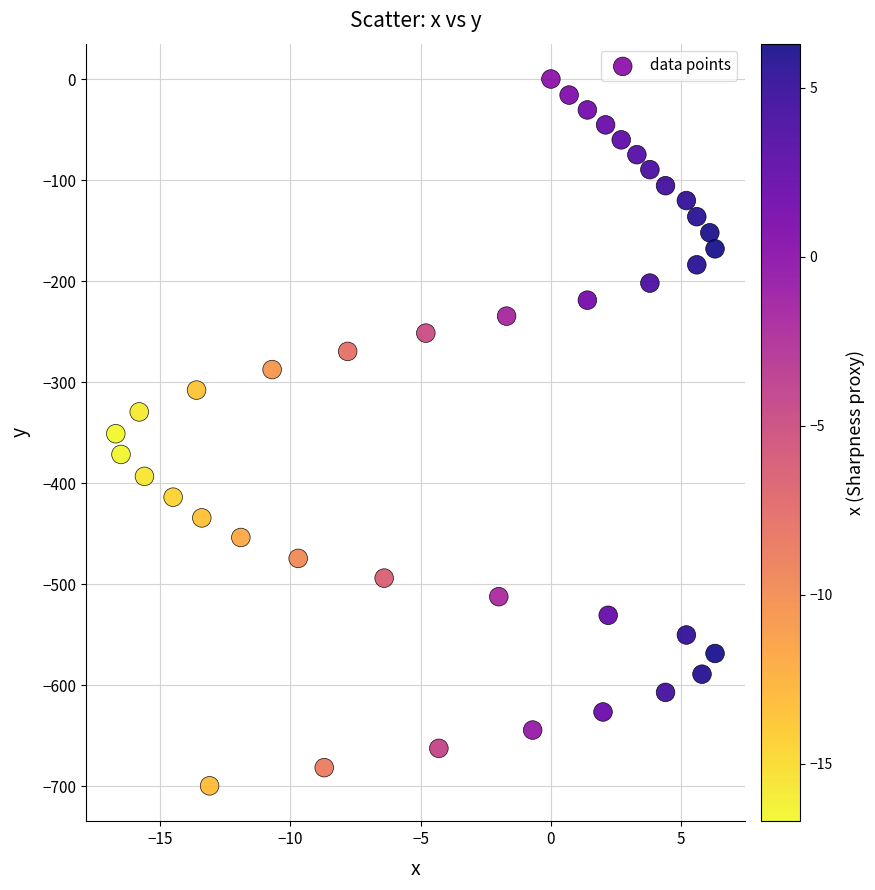

What is the range of Y values (max minus min)?

699.6